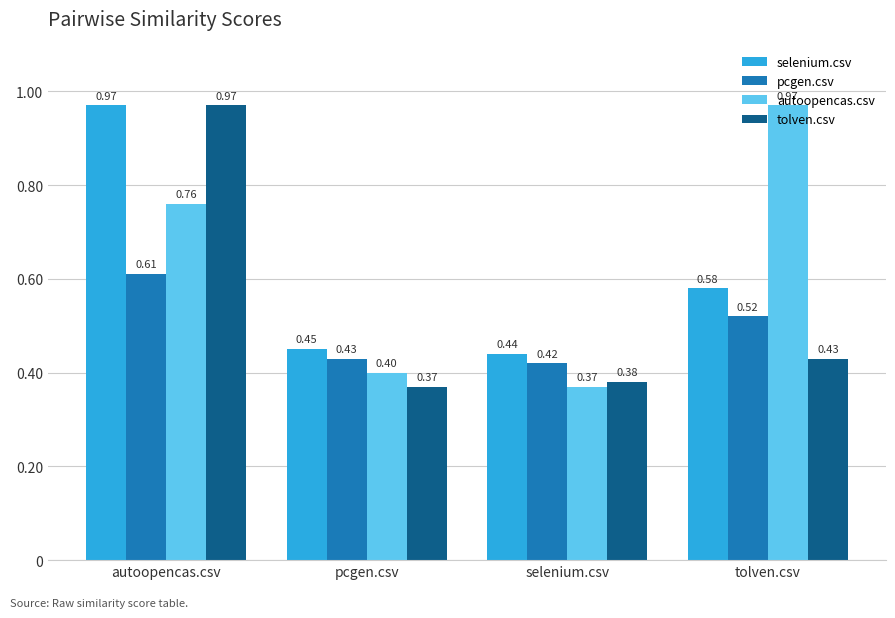

Is the value of autoopencas.csv at selenium.csv greater than the value of tolven.csv at autoopencas.csv?

No